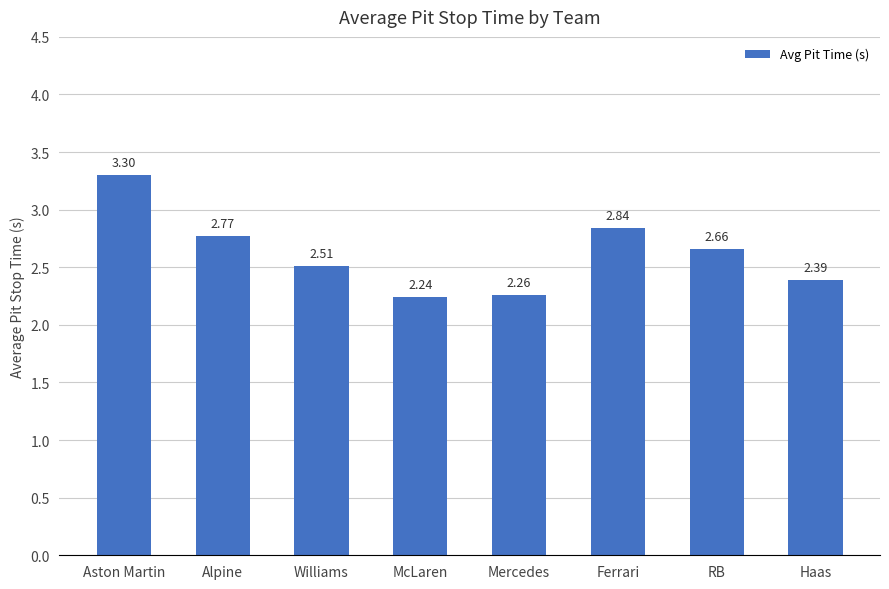

What is the change in value from Aston Martin to RB?

-0.6